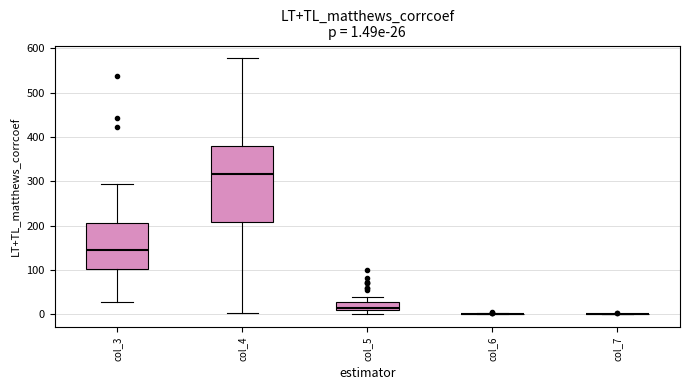

Which box is the tallest, from its lower edge to its upper edge?

col_4